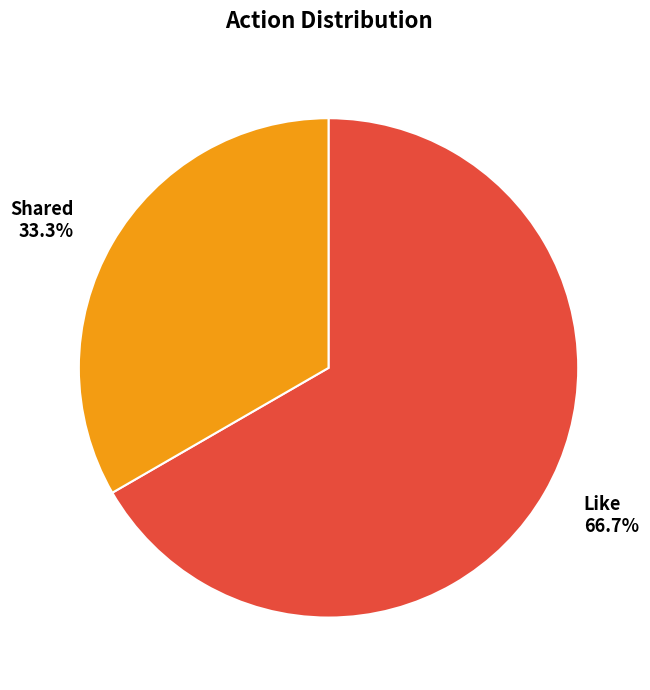

To the nearest percent, what portion does Shared represent?

33%